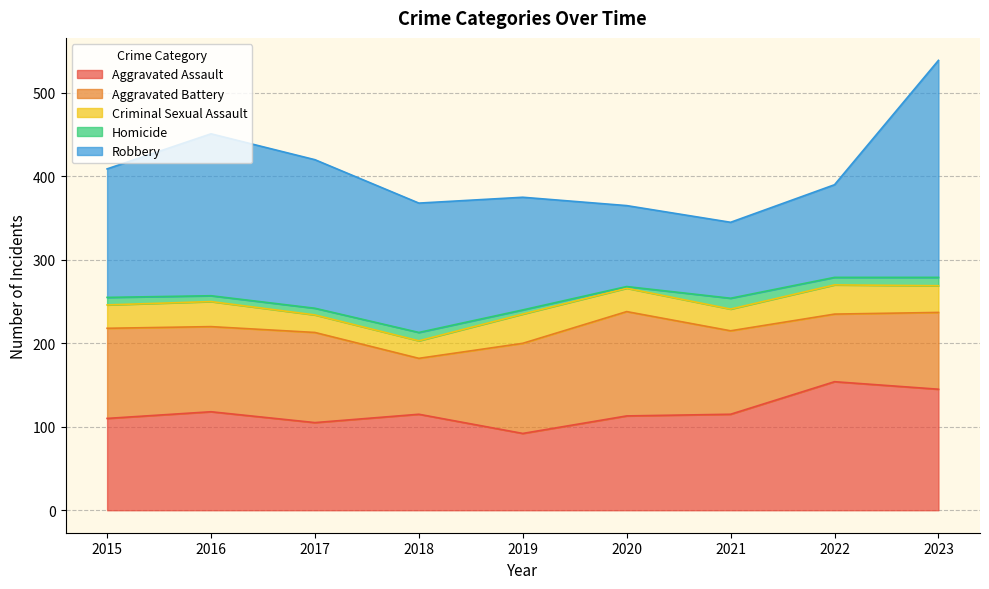

What is the total value across all series at 2020?

365